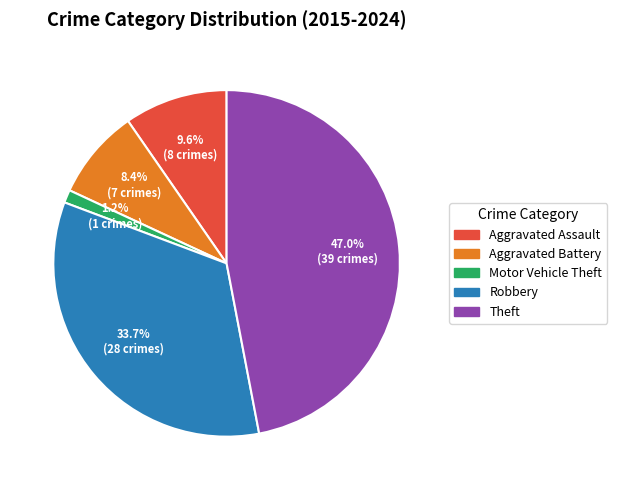

True or false: Aggravated Battery accounts for 8% of the total.

True